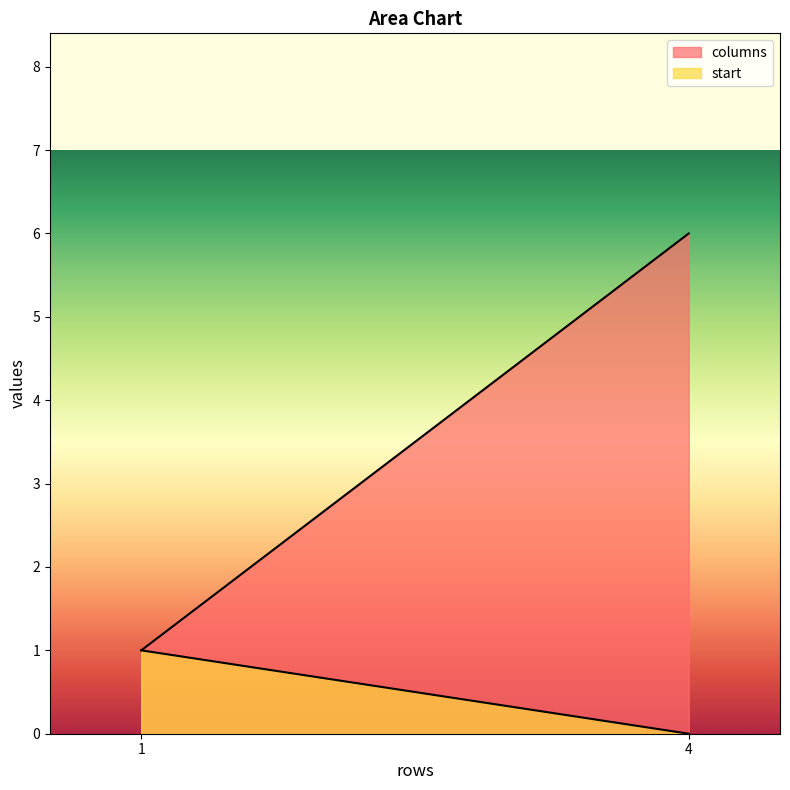

Where is start nearest to the value 0?

4